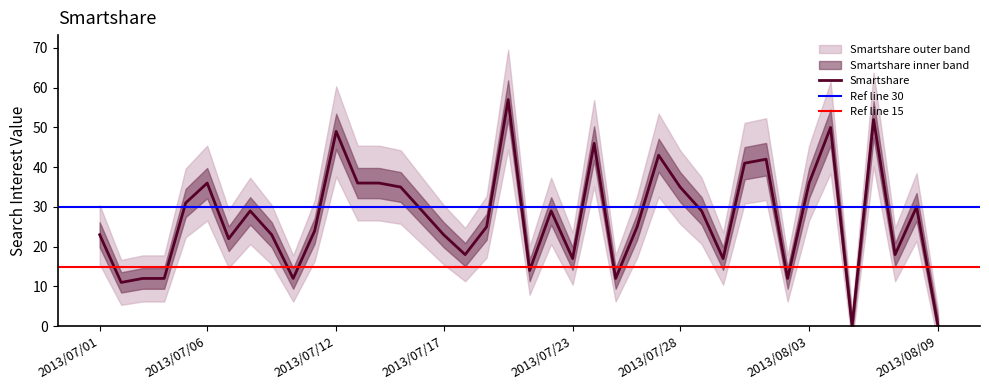

What is the label of the 27th point from the right?

2013/07/14